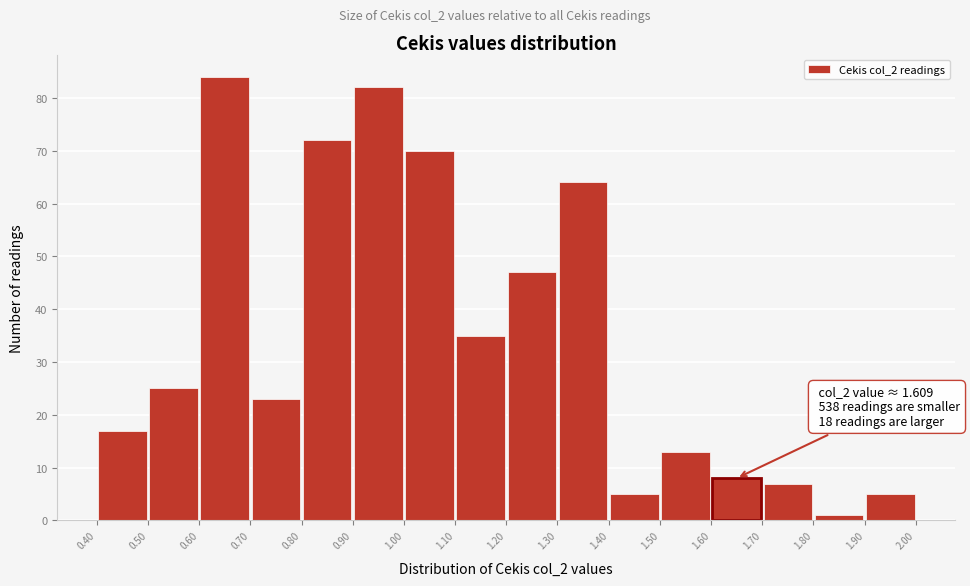

Which range on the x-axis has the tallest bar?

0.60 to 0.70